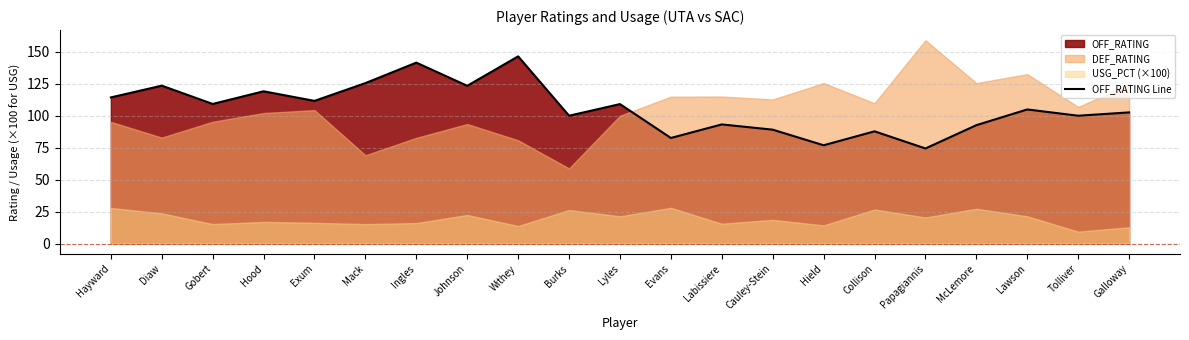

What is the label of the 10th point from the left?

Burks